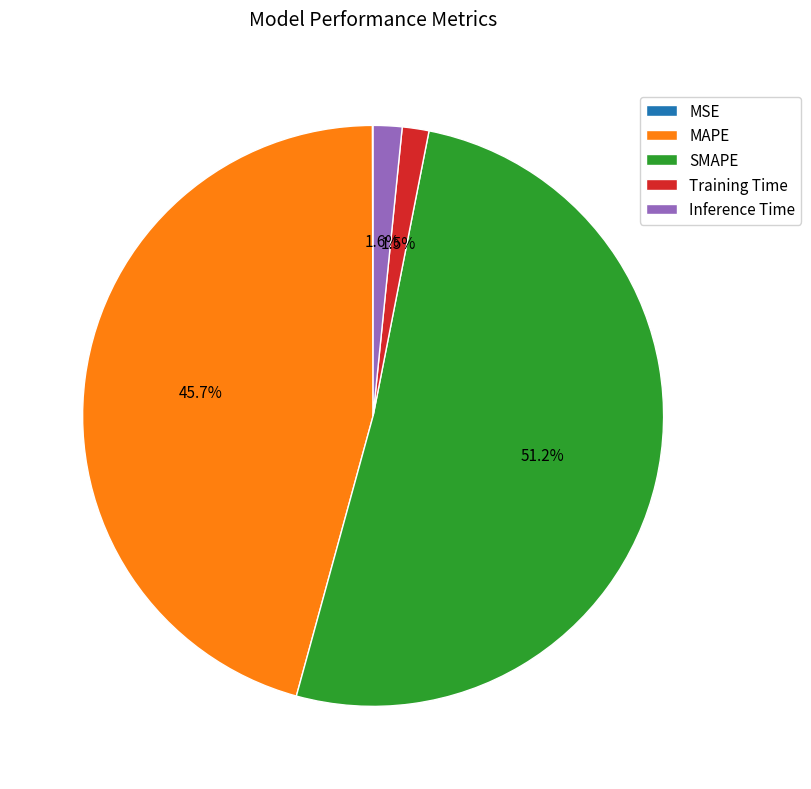

Which slice represents more than half of the pie?

SMAPE